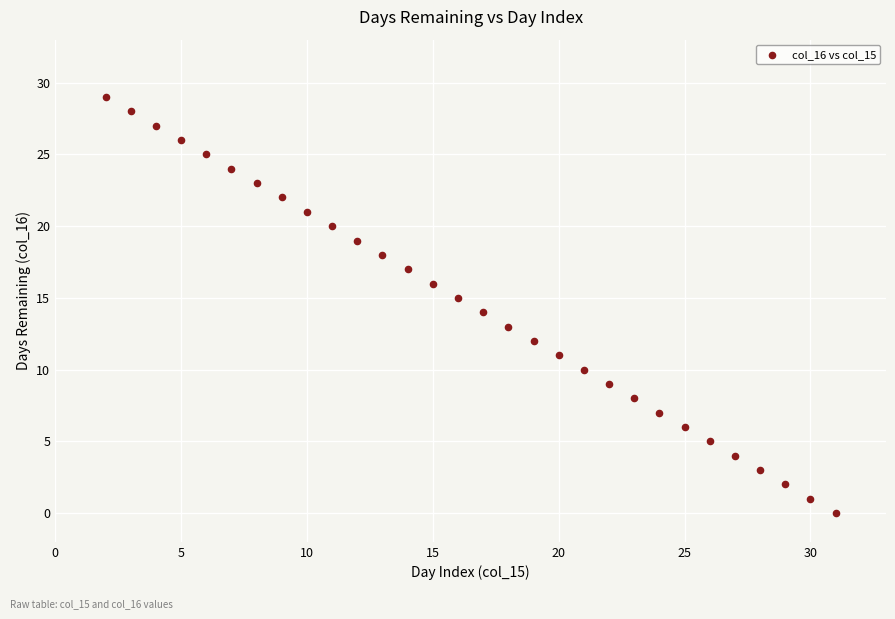

What is the range of Y values (max minus min)?

29